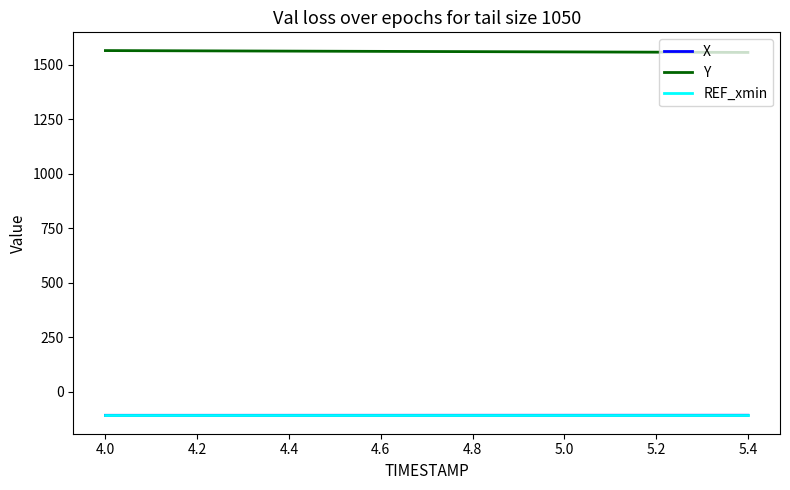

What is the minimum value for Y?

1557.1